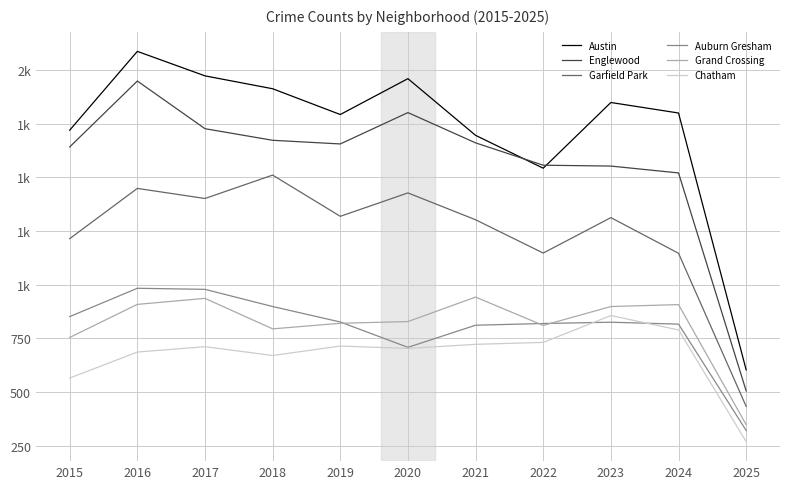

True or false: Austin and Grand Crossing cross at least once.

False